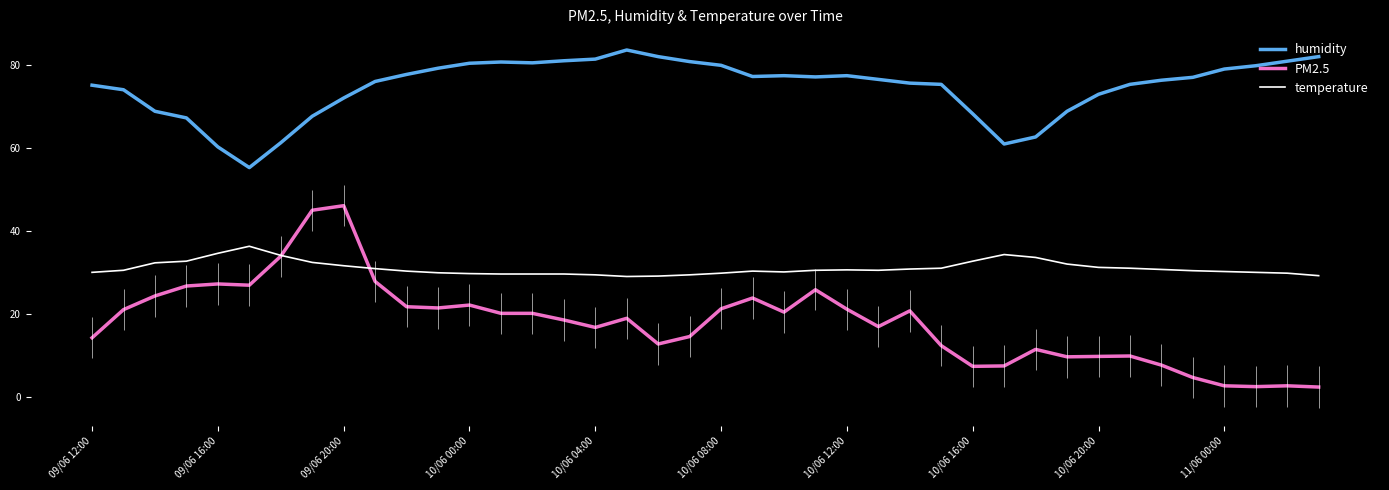

How many values in the humidity series exceed 77?

20